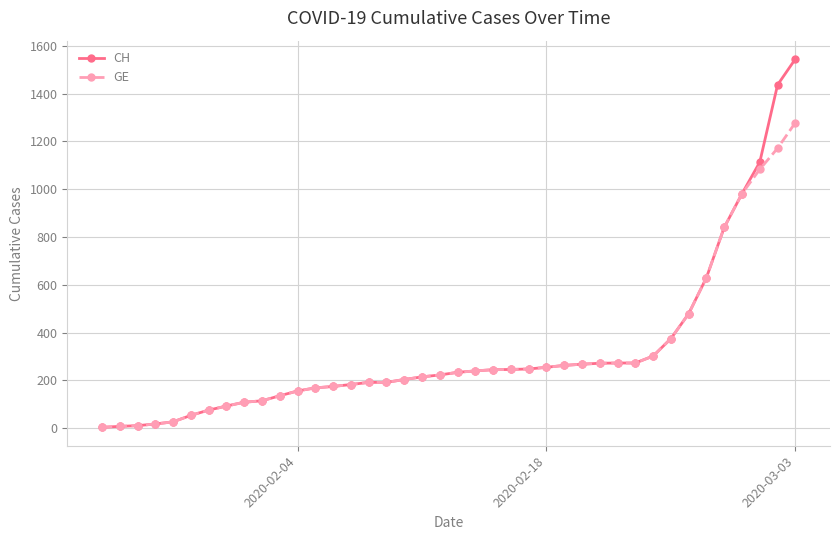

Rank the series by their maximum value, from lowest to highest.

GE, CH